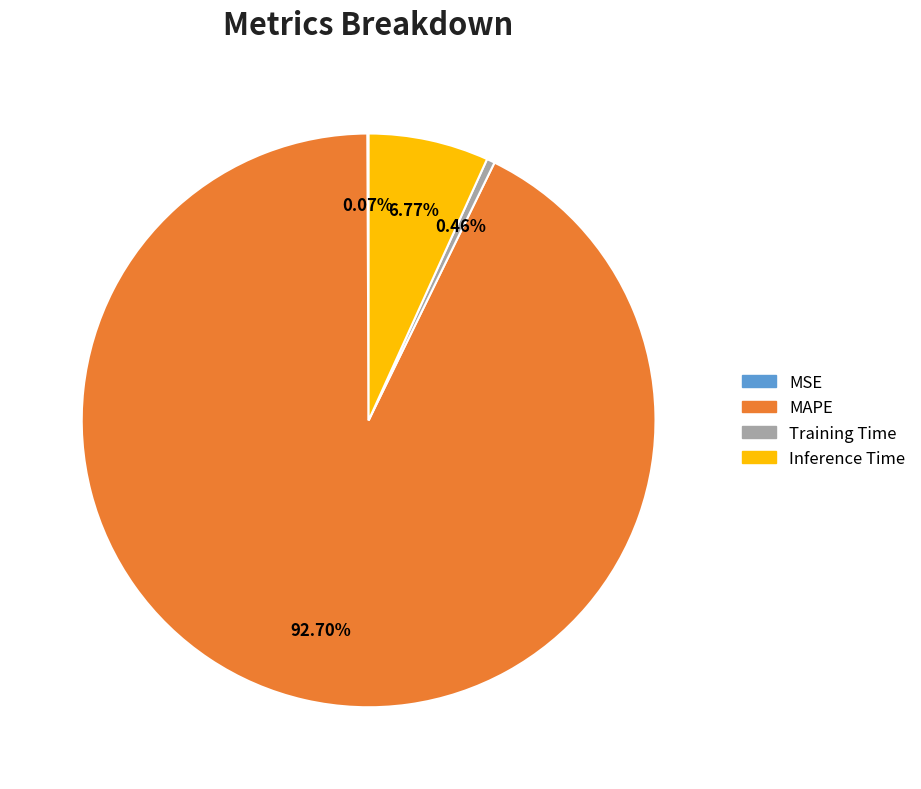

Is the sum of Training Time and Inference Time greater than half?

No